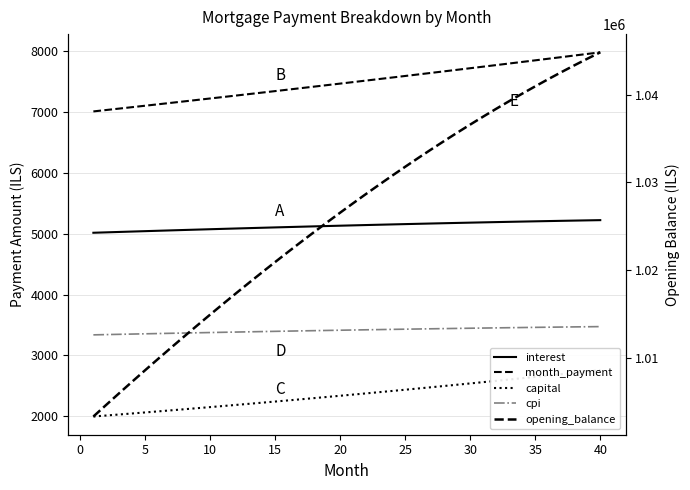

How many lines are shown in the chart?

5